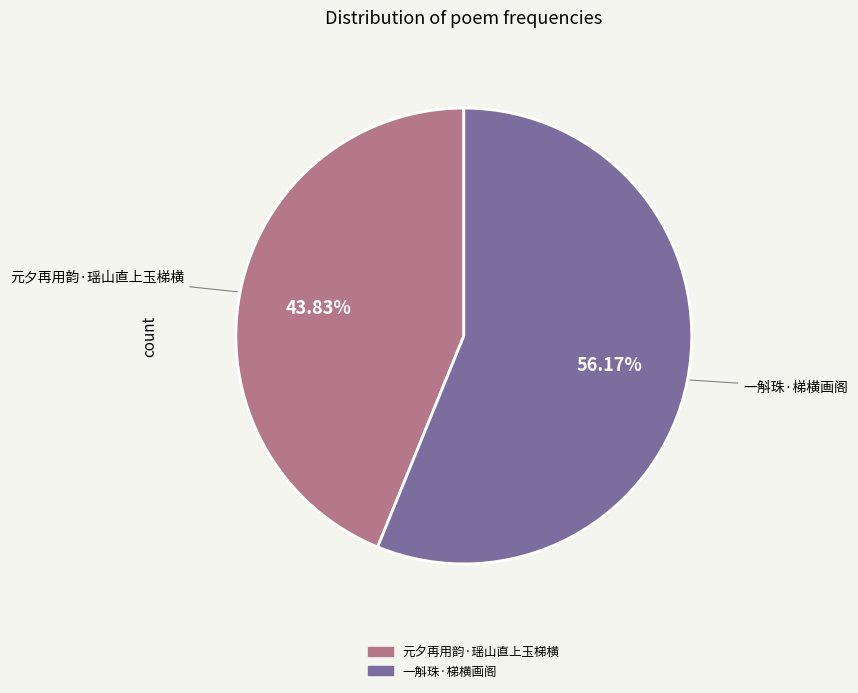

Count the number of slices in the pie.

2